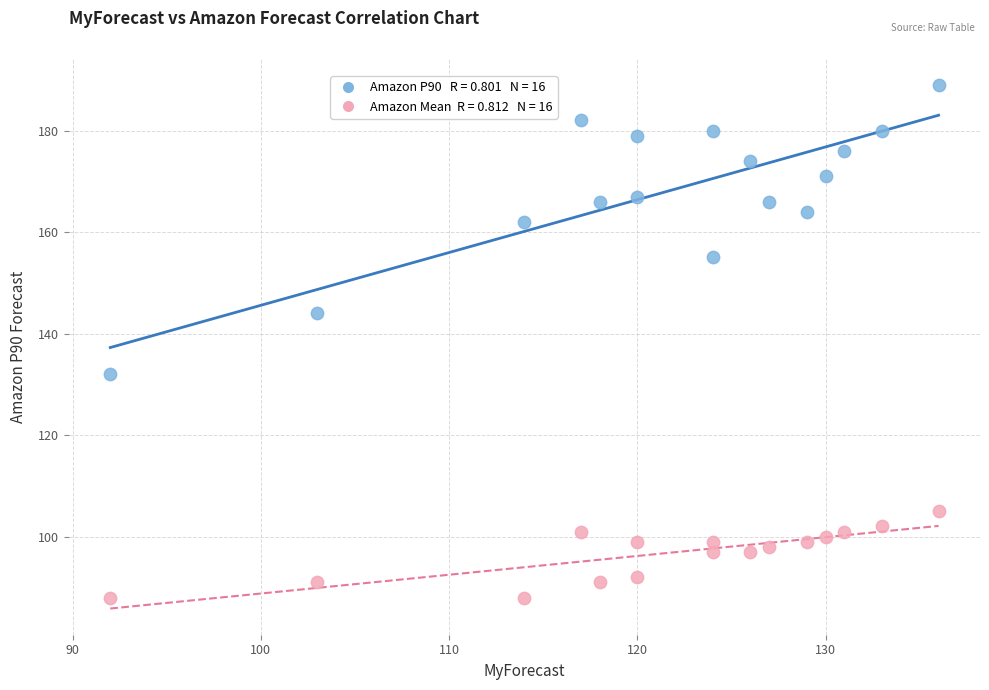

Across all data points, what is the range of X values (max minus min)?

44